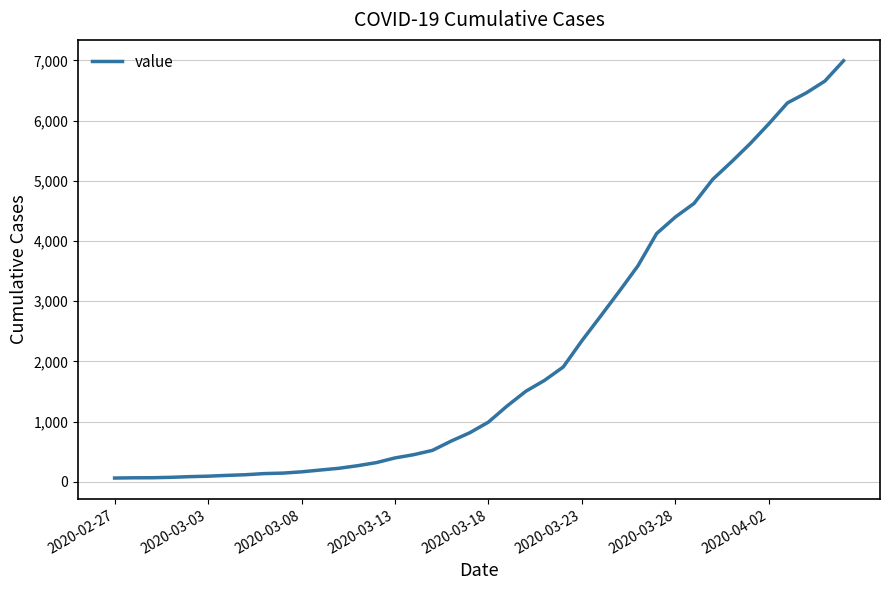

What is the maximum value shown in the chart?

6995